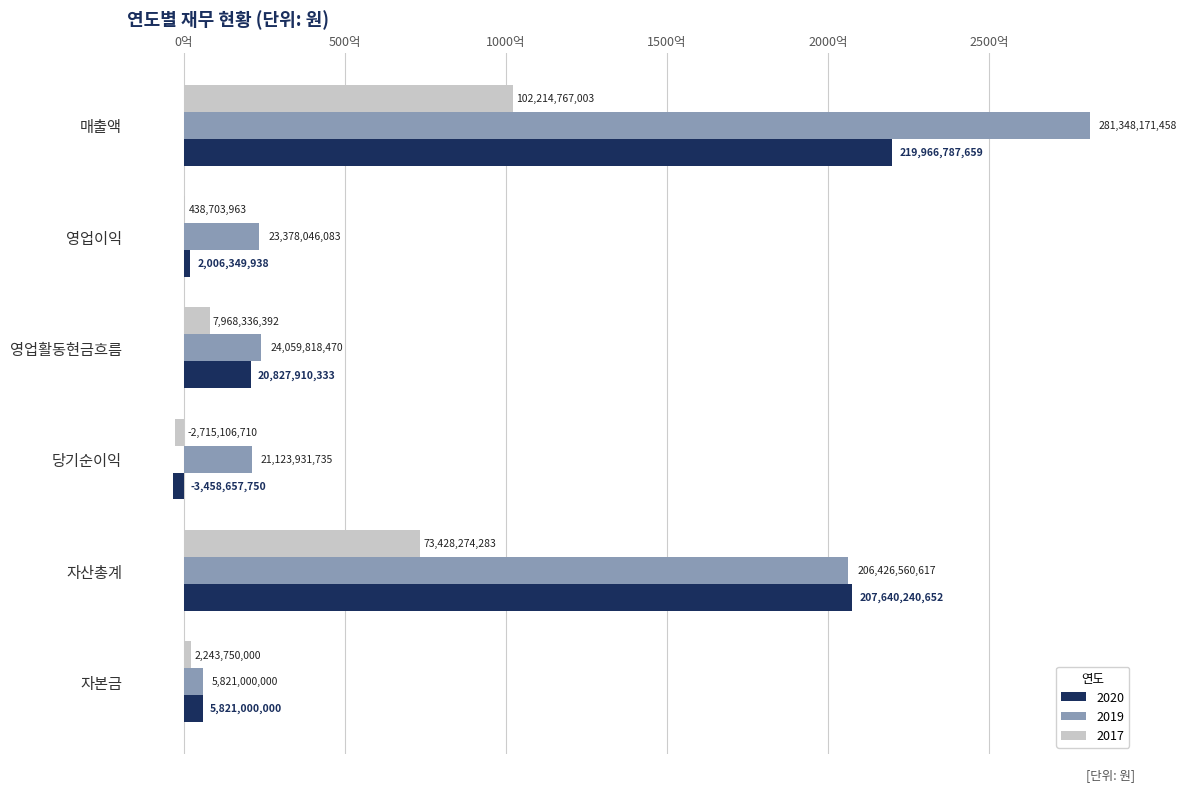

Is it true that 2020 equals 20827910333 at 영업활동현금흐름?

True